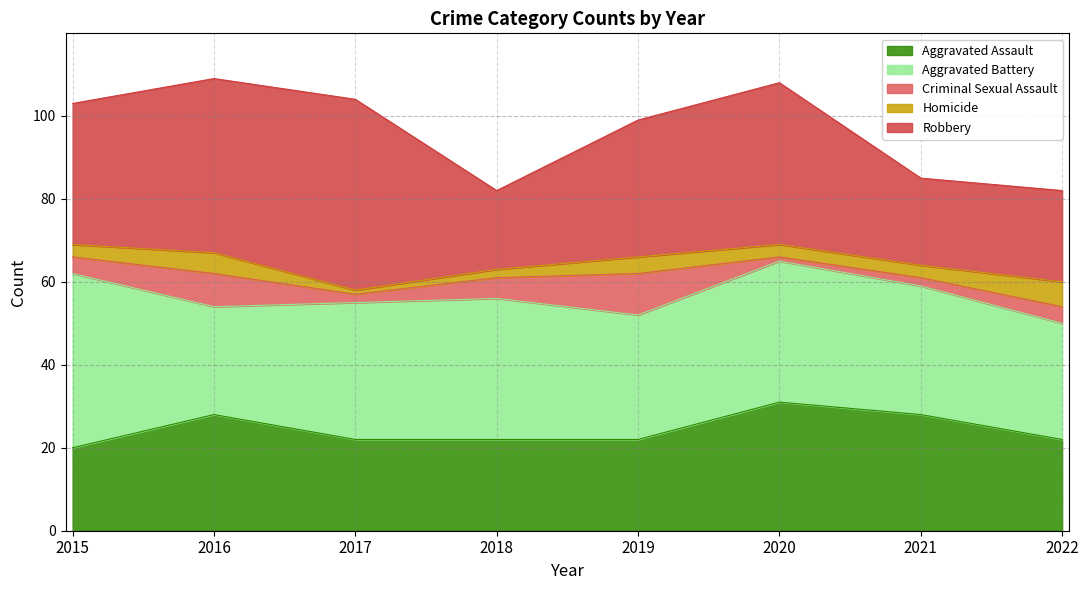

Reading right to left, extract all data points from this chart.

Aggravated Assault: 22	28	31	22	22	22	28	20
Aggravated Battery: 28	31	34	30	34	33	26	42
Criminal Sexual Assault: 4	2	1	10	5	2	8	4
Homicide: 6	3	3	4	2	1	5	3
Robbery: 22	21	39	33	19	46	42	34